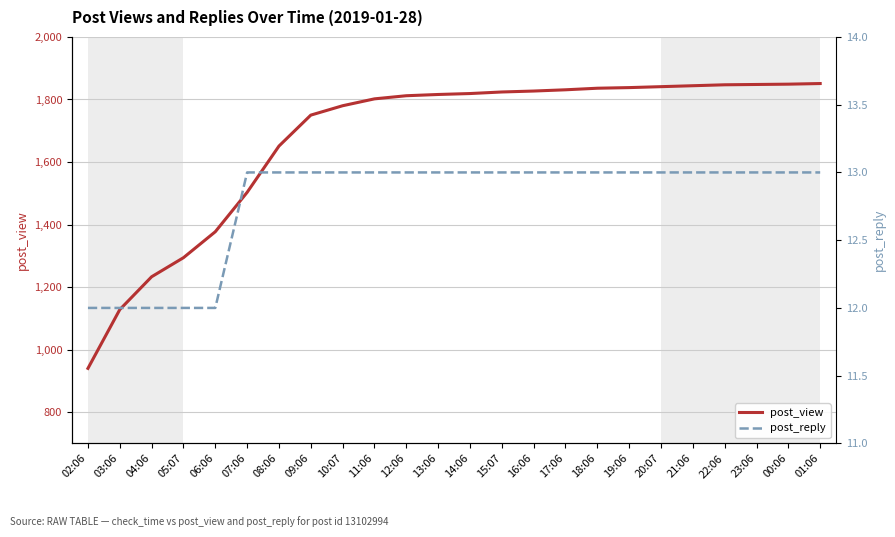

How many lines are shown in the chart?

2